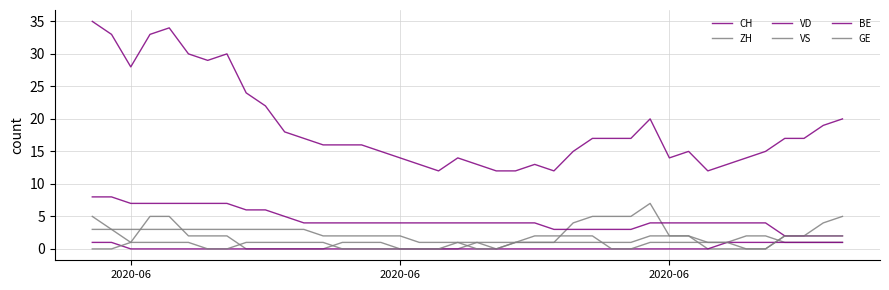

What is the value of the CH point at the 35th from the left?

14